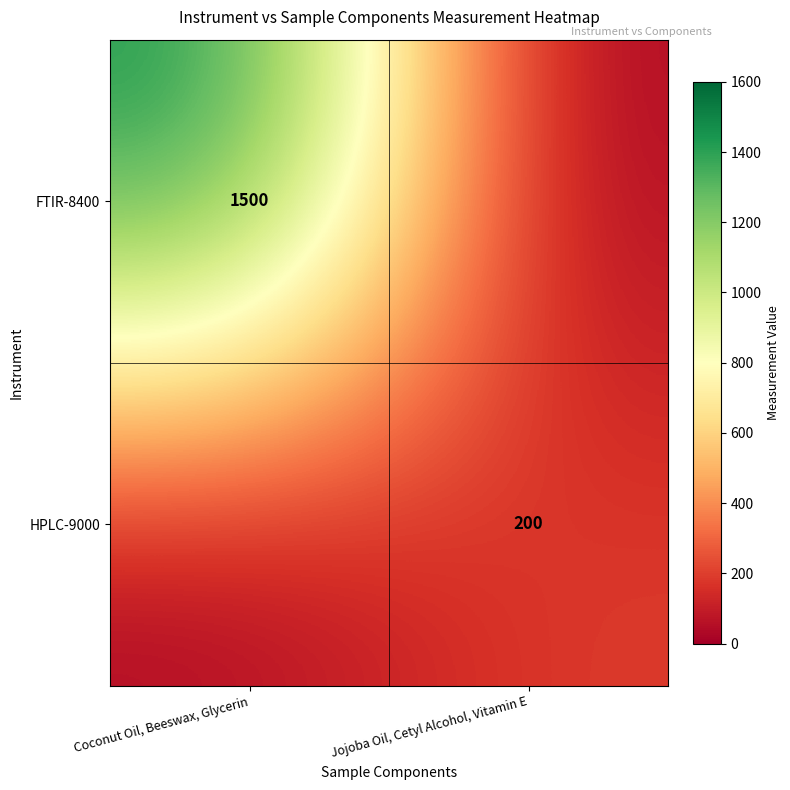

What is the greatest value displayed?

1500